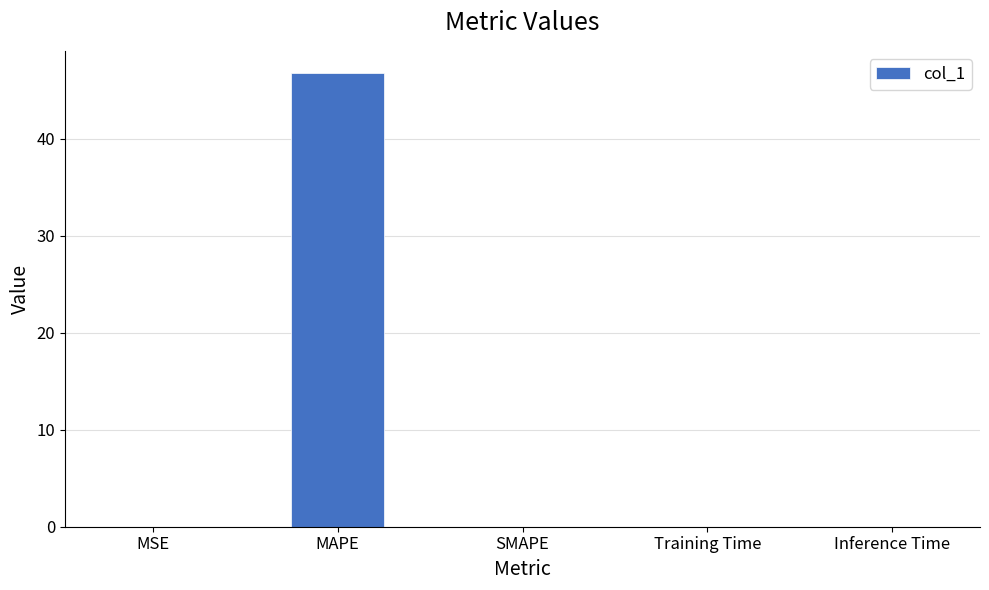

The value at MAPE is 46.7. True or false?

True